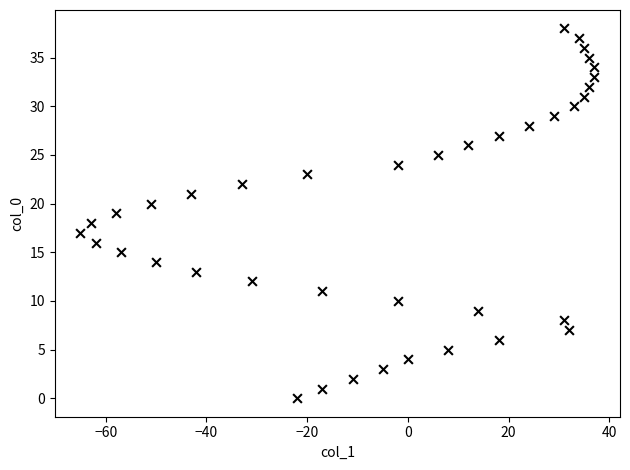

What is the range of Y values (max minus min)?

38